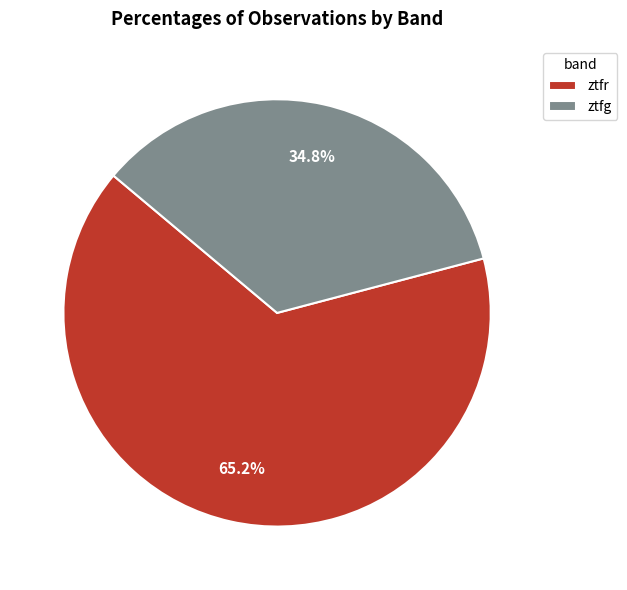

How many segments does this pie chart have?

2